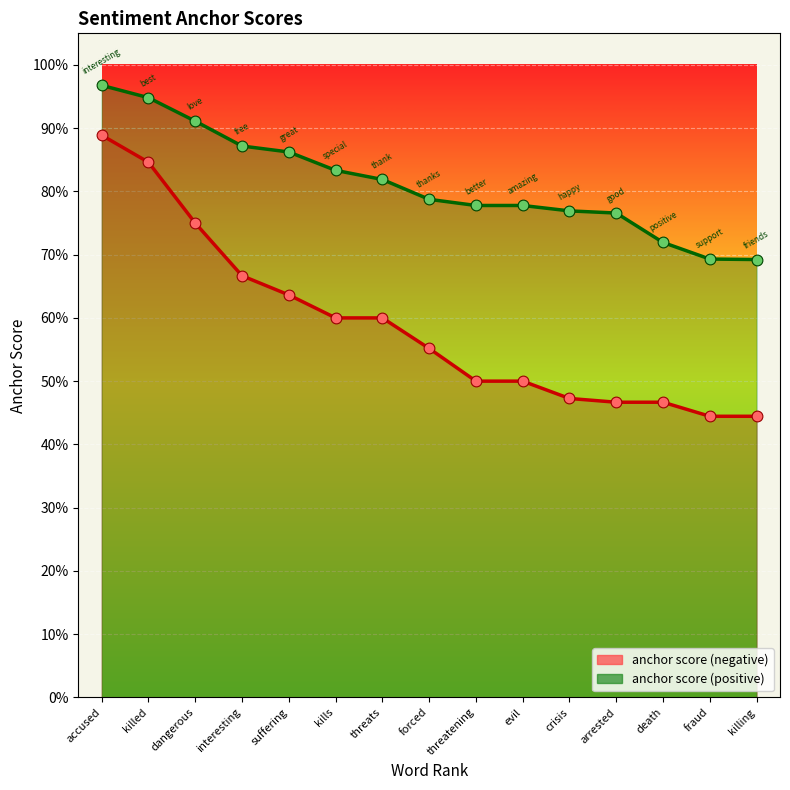

At how many categories does at least one series exceed 0?

15